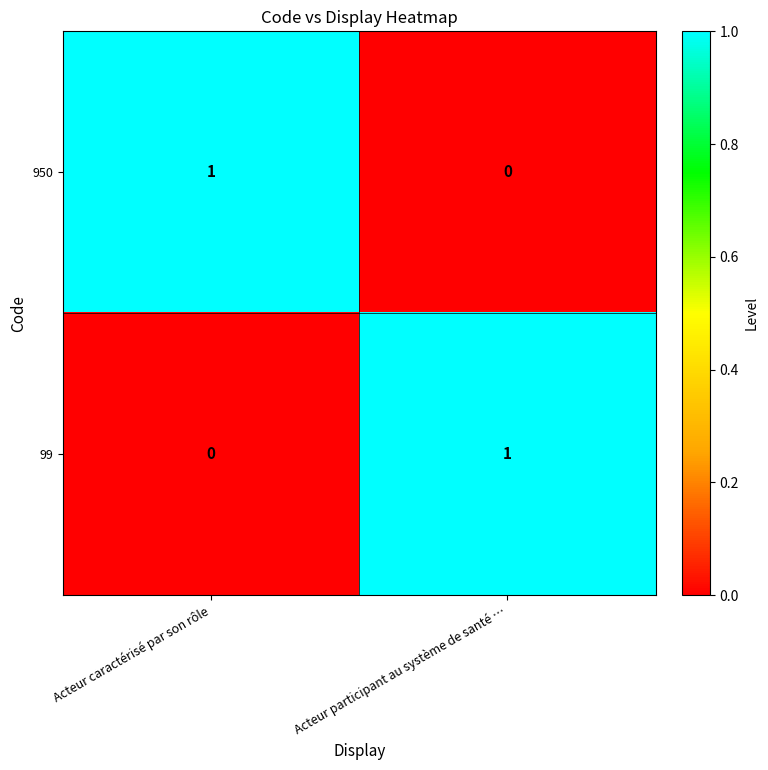

The 950 series shows 0 at Acteur participant au système de santé …. True or false?

True